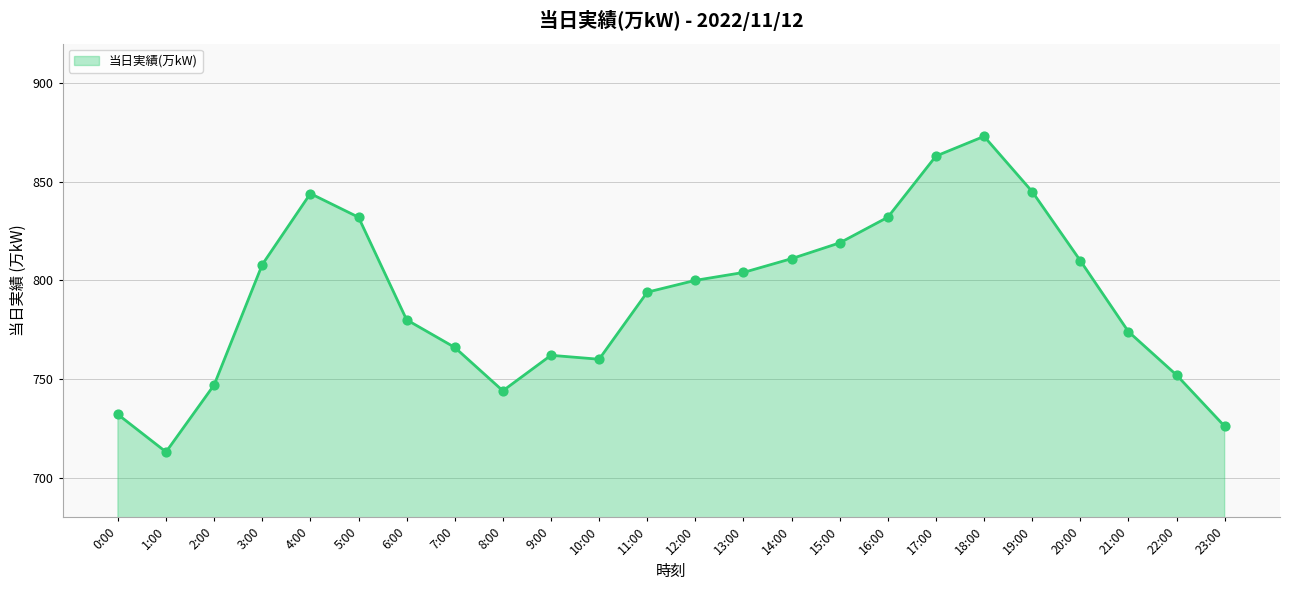

What is the change in value from 21:00 to 23:00?

-48